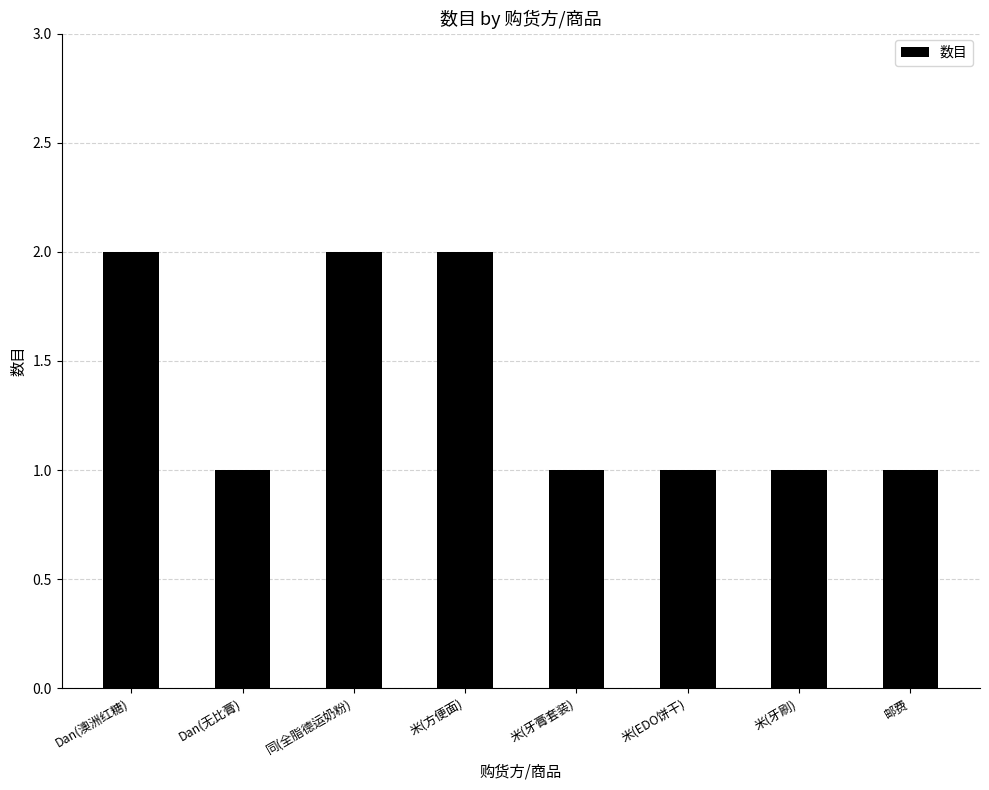

What value does the data have at 同(全脂德运奶粉)?

2